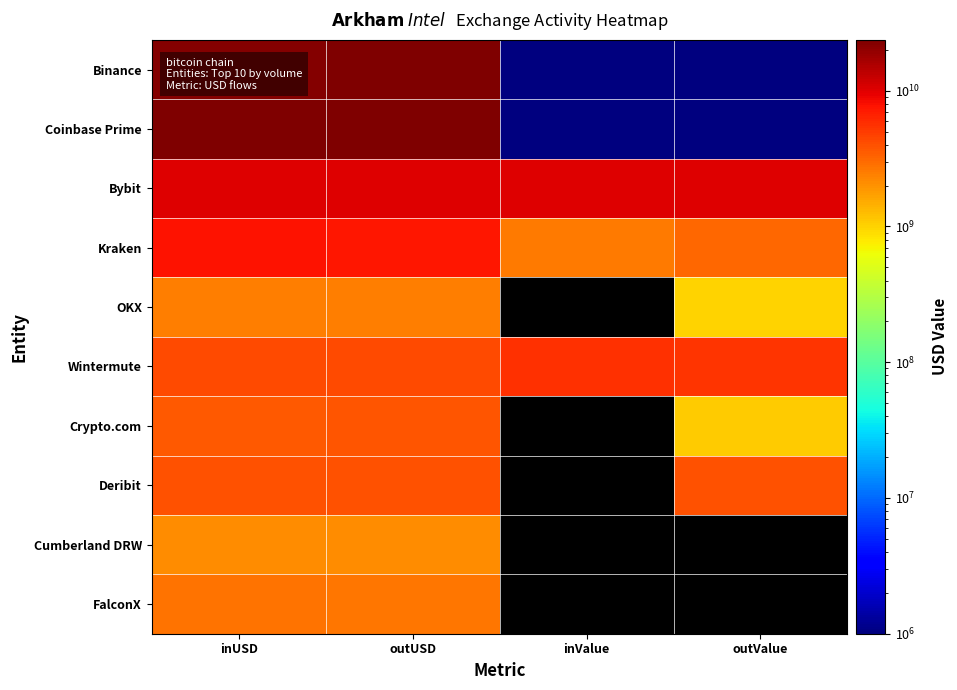

List the series in order of their peak value, lowest first.

Cumberland DRW, OKX, FalconX, Crypto.com, Deribit, Wintermute, Kraken, Bybit, Binance, Coinbase Prime